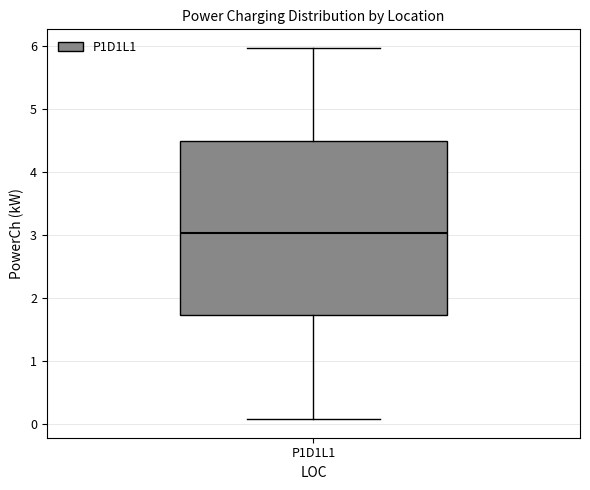

Read this box plot against the y-axis: the position of the median line, the range covered by the box, and the ends of both whiskers. The values are not printed on the chart, so give them approximately, as read against the axis.

median 3.0, box 1.7 to 4.5, whiskers 0.1 to 6.0